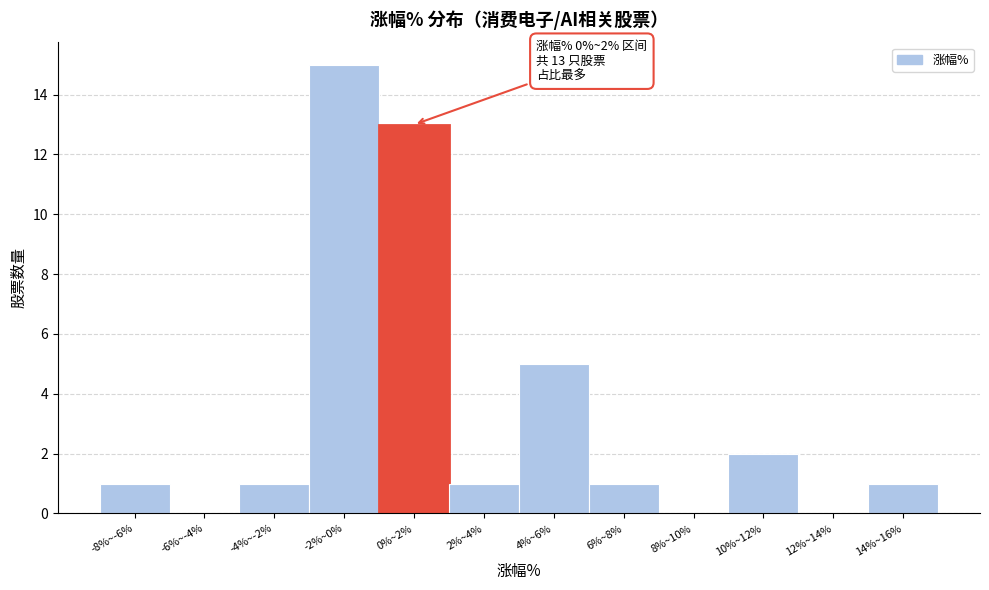

Reading right to left, extract all data points from this chart.

14%~16%=1	12%~14%=0	10%~12%=2	8%~10%=0	6%~8%=1	4%~6%=5	2%~4%=1	0%~2%=13	-2%~0%=15	-4%~-2%=1	-6%~-4%=0	-8%~-6%=1